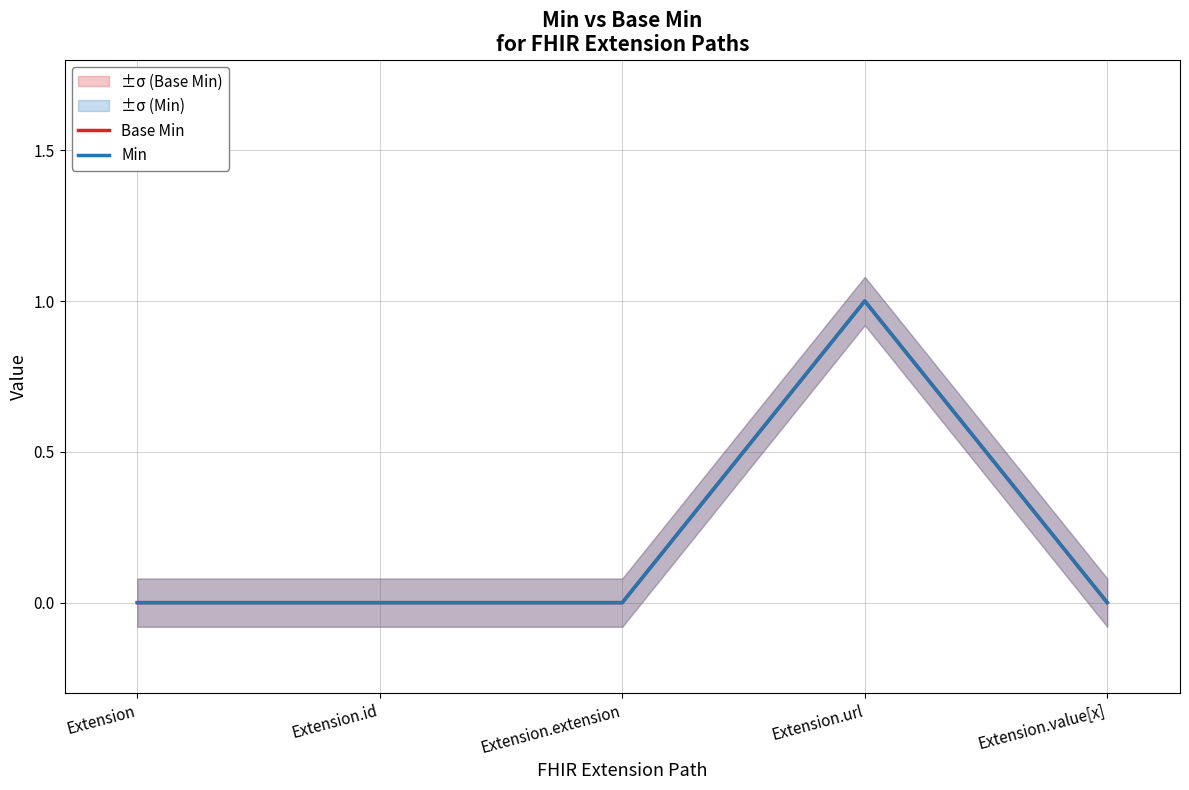

Where is the first local maximum for Base Min?

Extension.url